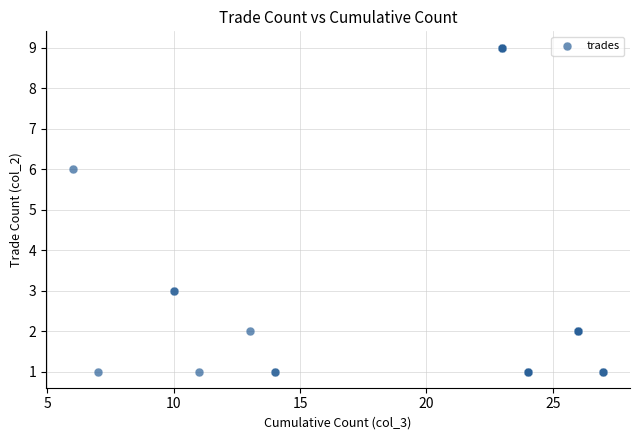

What Y value in the scatter plot is closest to 5?

6